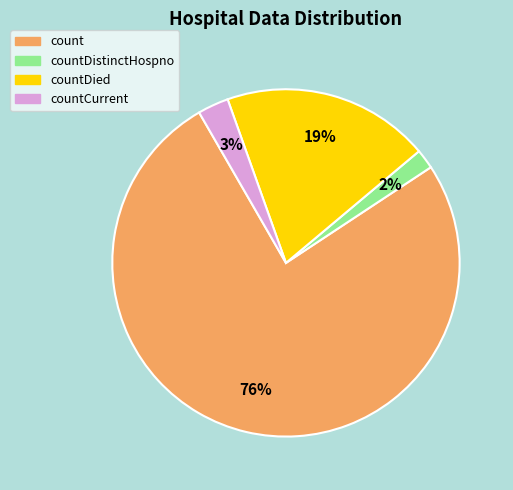

What is the smallest slice in the pie chart?

countDistinctHospno